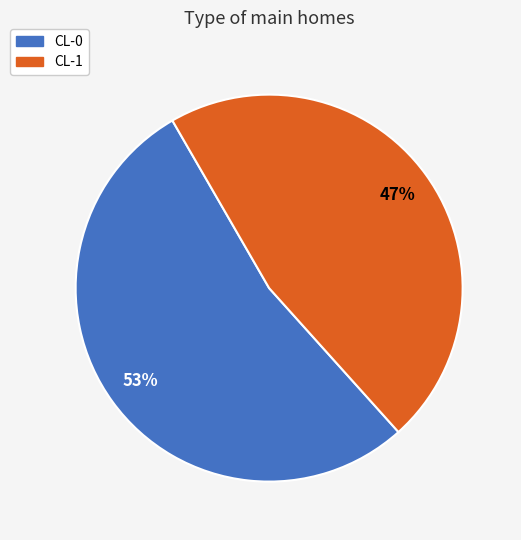

To the nearest percent, what is the average slice percentage?

50%